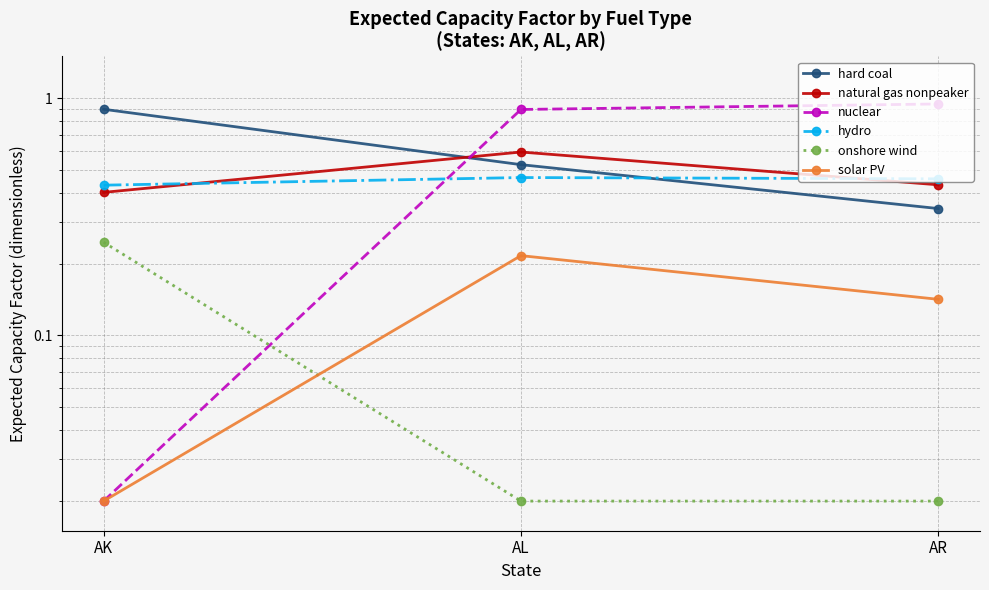

The natural gas nonpeaker series shows 0.1 at AK. True or false?

False